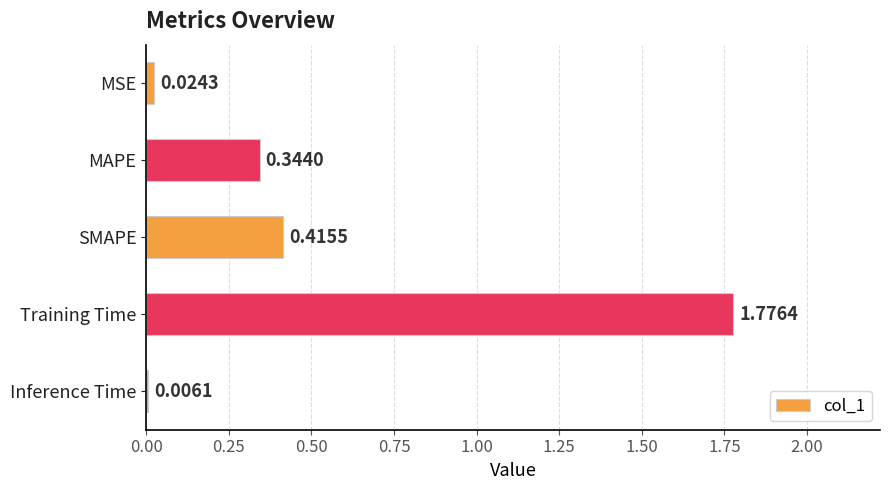

What is the sum of the values at Training Time and SMAPE?

2.2